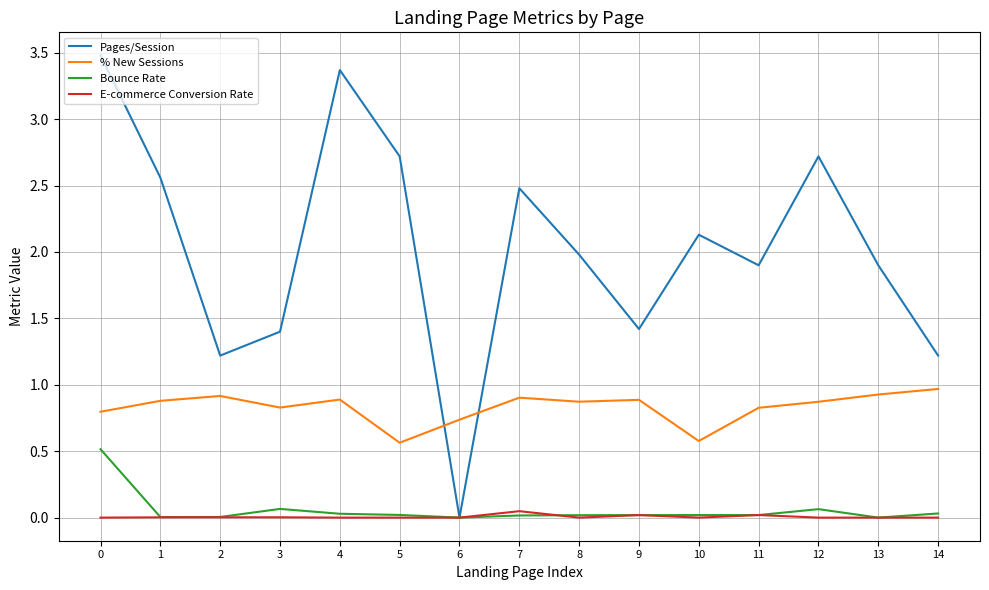

Which series has the largest total across all categories?

Pages/Session